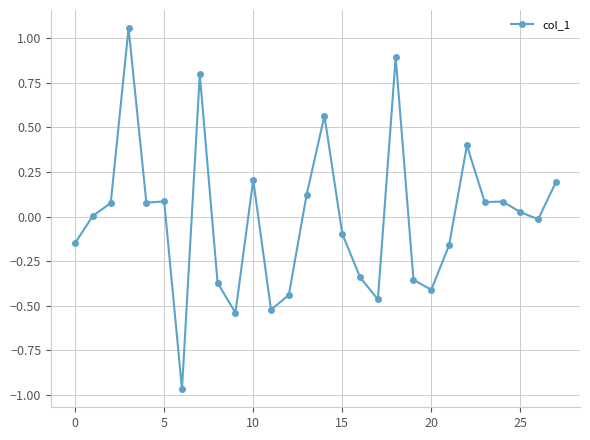

True or false: the data has more than 1 interior local peaks.

True